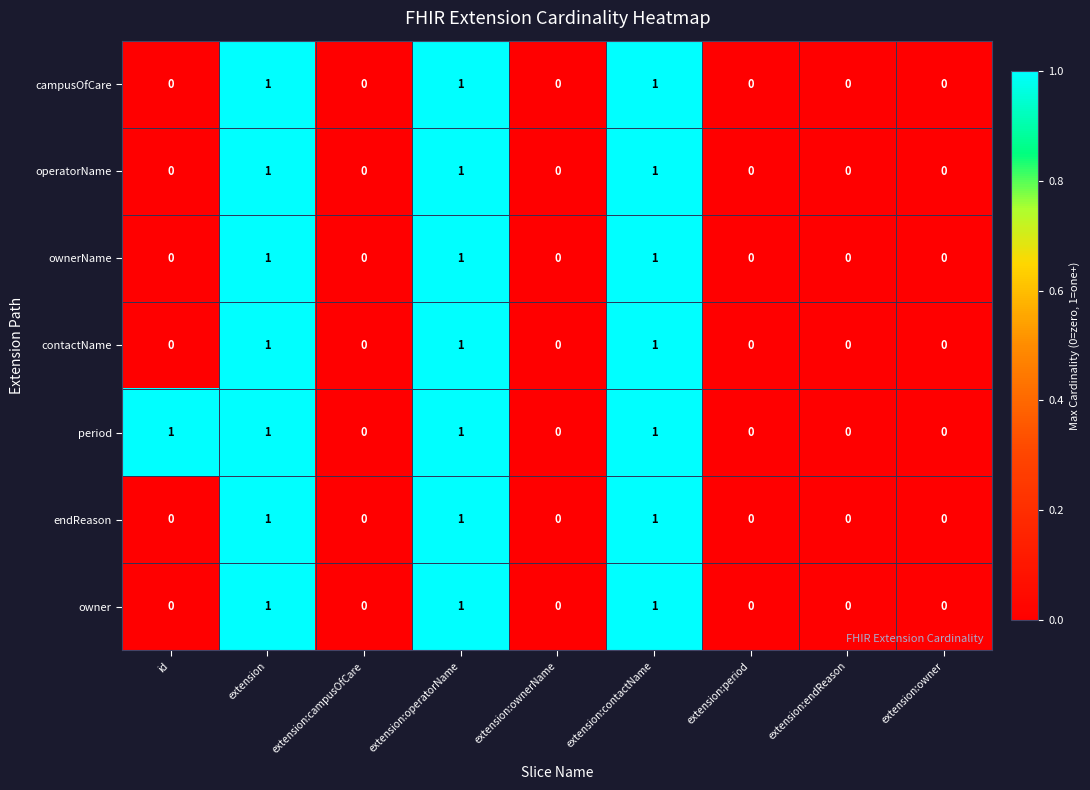

The value of operatorName at extension:campusOfCare is 0. True or false?

True